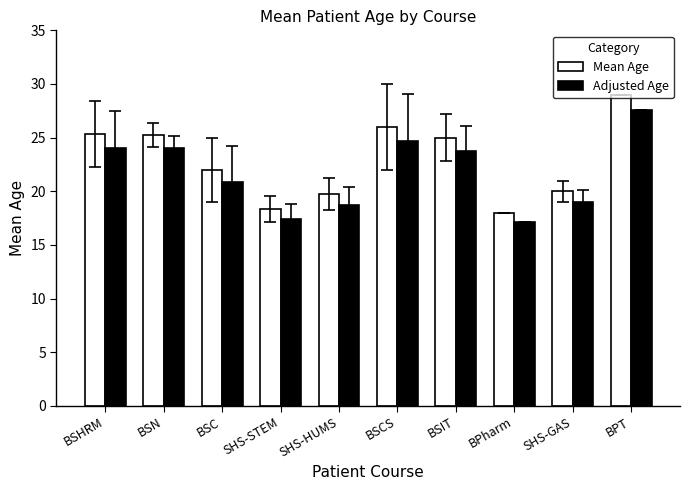

What is the difference between the second highest and second lowest values in the Adjusted Age series?

7.3